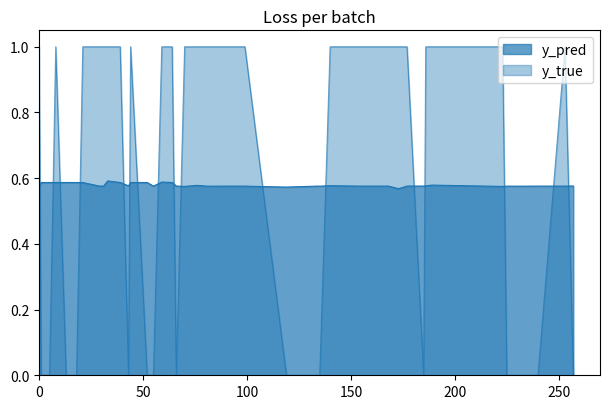

At which category is the sum across all series the highest?

33